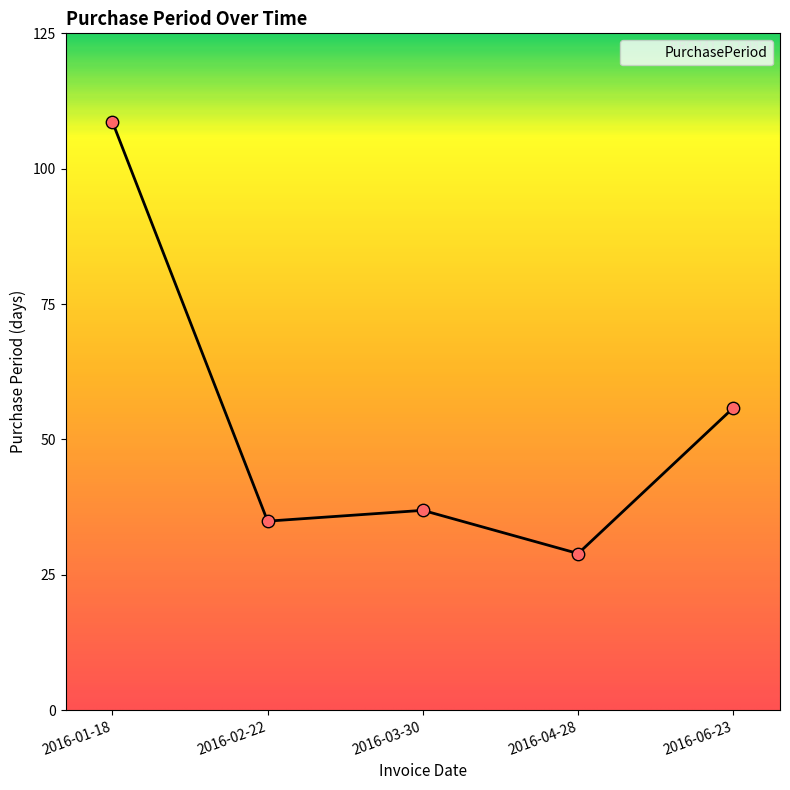

What is the ratio of the value at 2016-01-18 to the value at 2016-03-30?

2.9